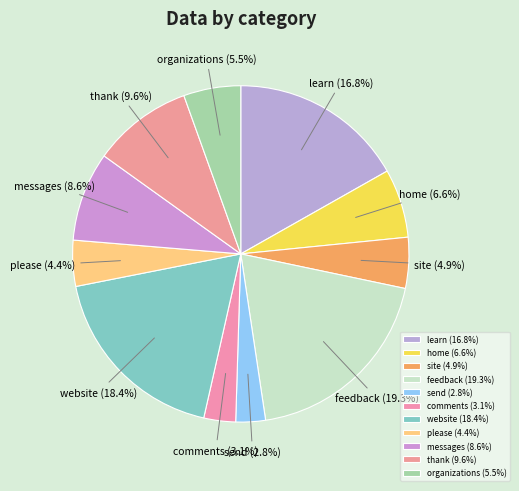

Which has a higher value, site or comments?

site